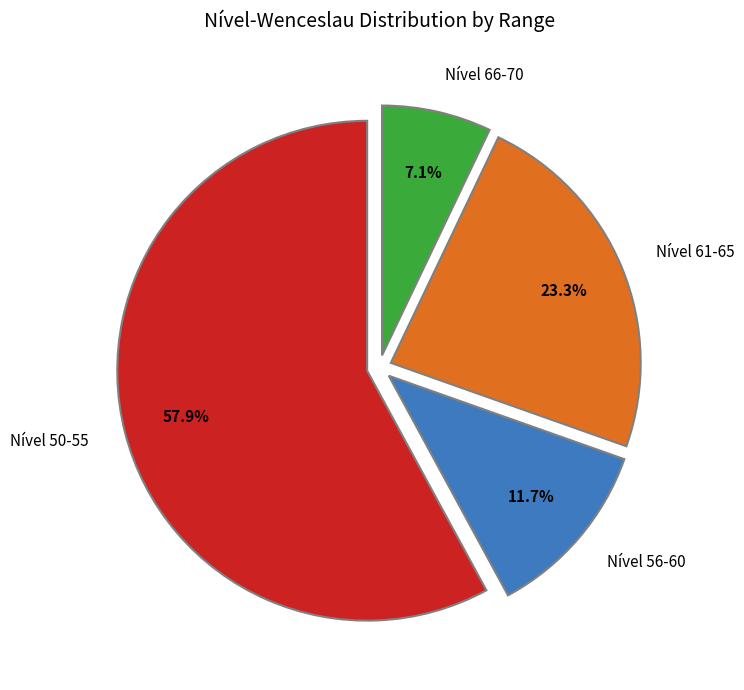

Which slice is the smallest?

Nível 66-70